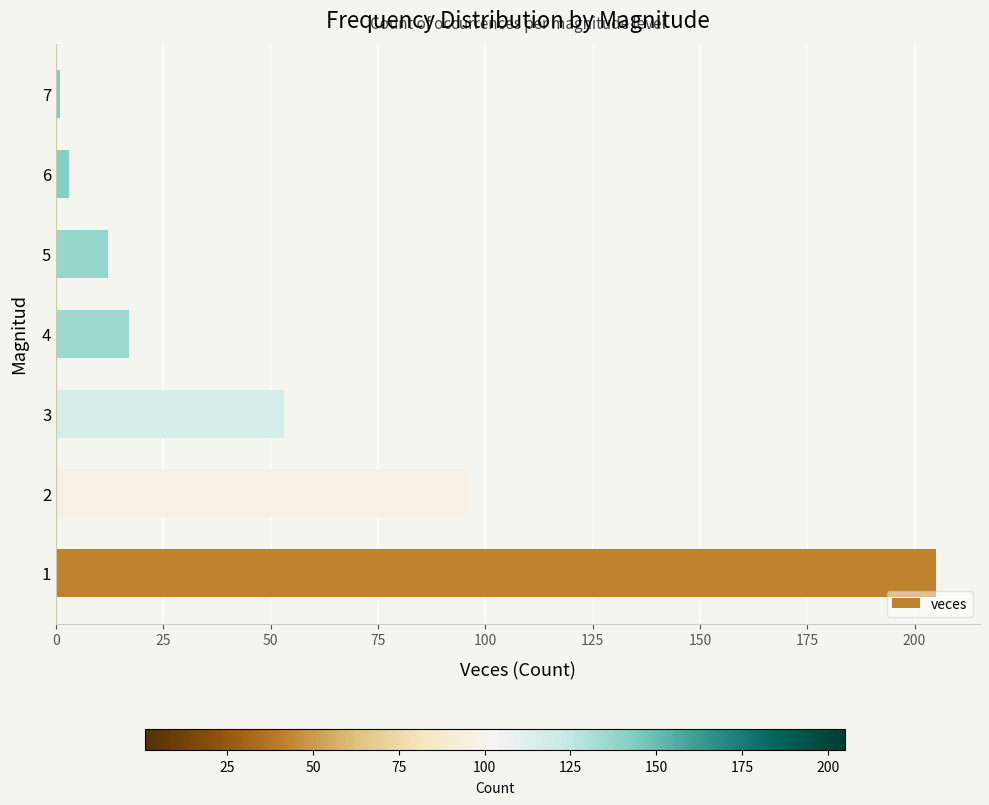

Reading bottom to top, transcribe all the data shown in this chart.

1=205	2=96	3=53	4=17	5=12	6=3	7=1